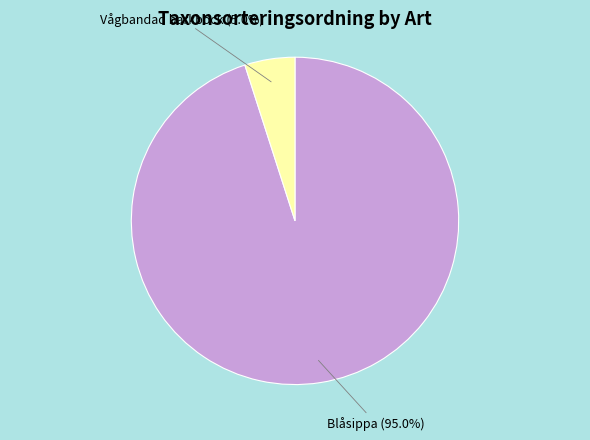

How many segments does this pie chart have?

2